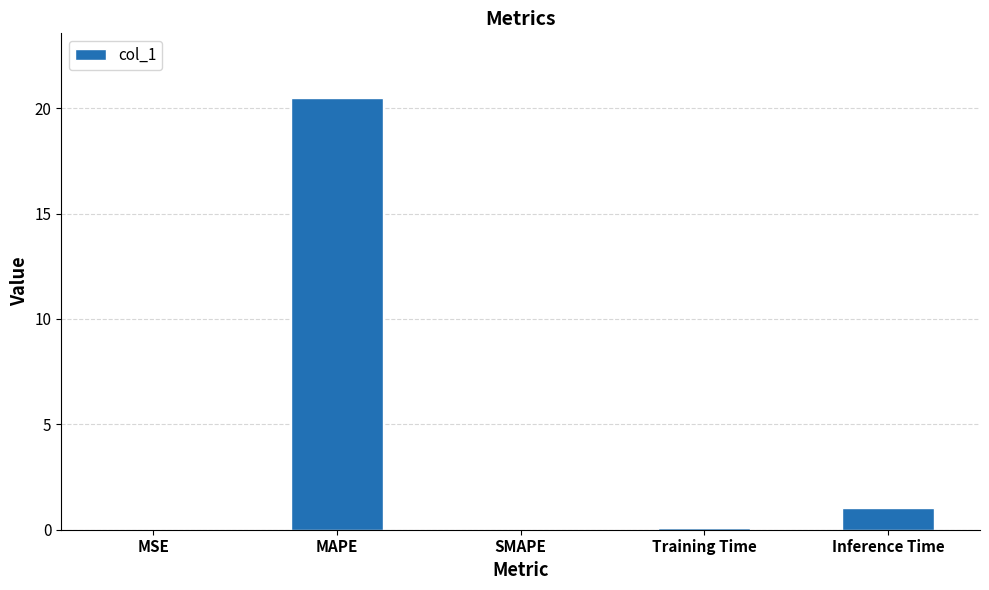

Between MSE and Inference Time, which is larger?

Inference Time